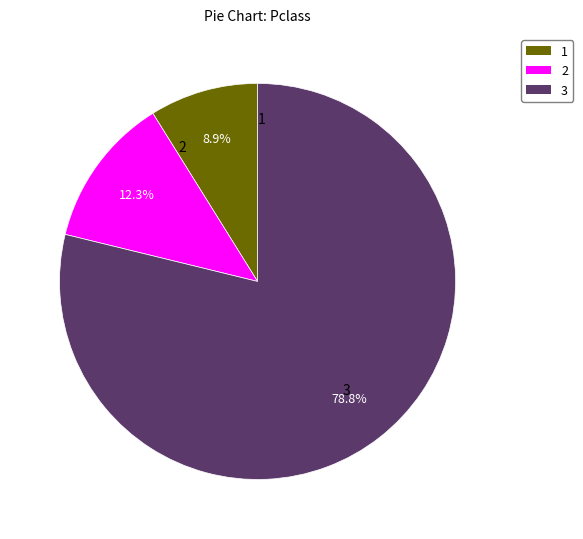

Rank the categories by value from highest to lowest.

3, 2, 1